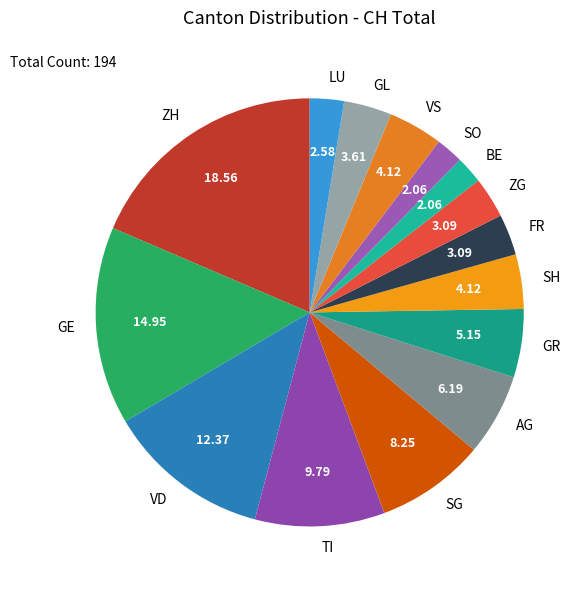

How many slices are in this pie chart?

15